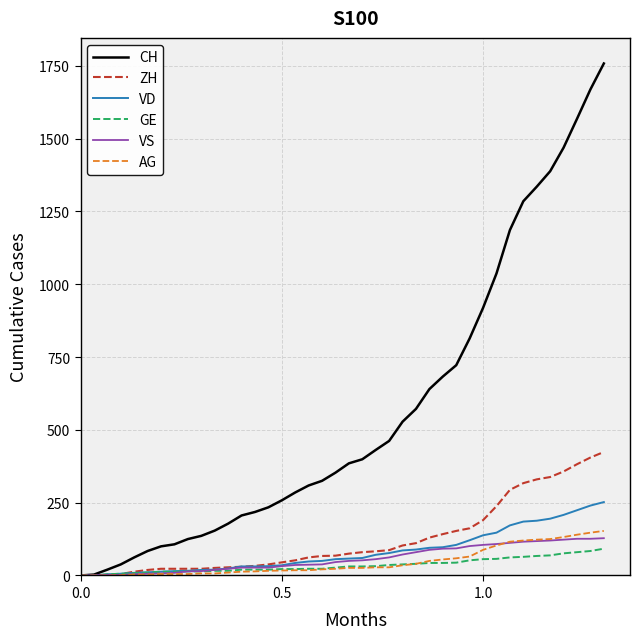

What is the maximum value for VS?

128